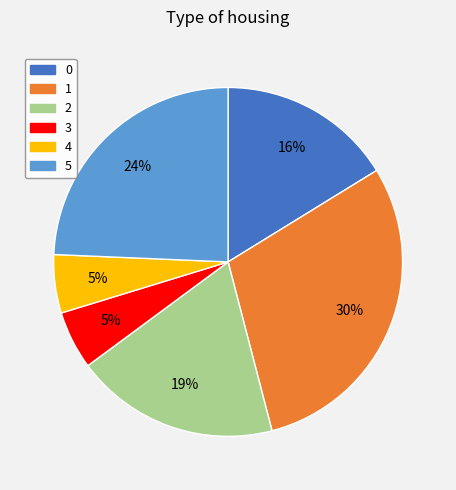

To the nearest percent, what portion does 4 represent?

5%